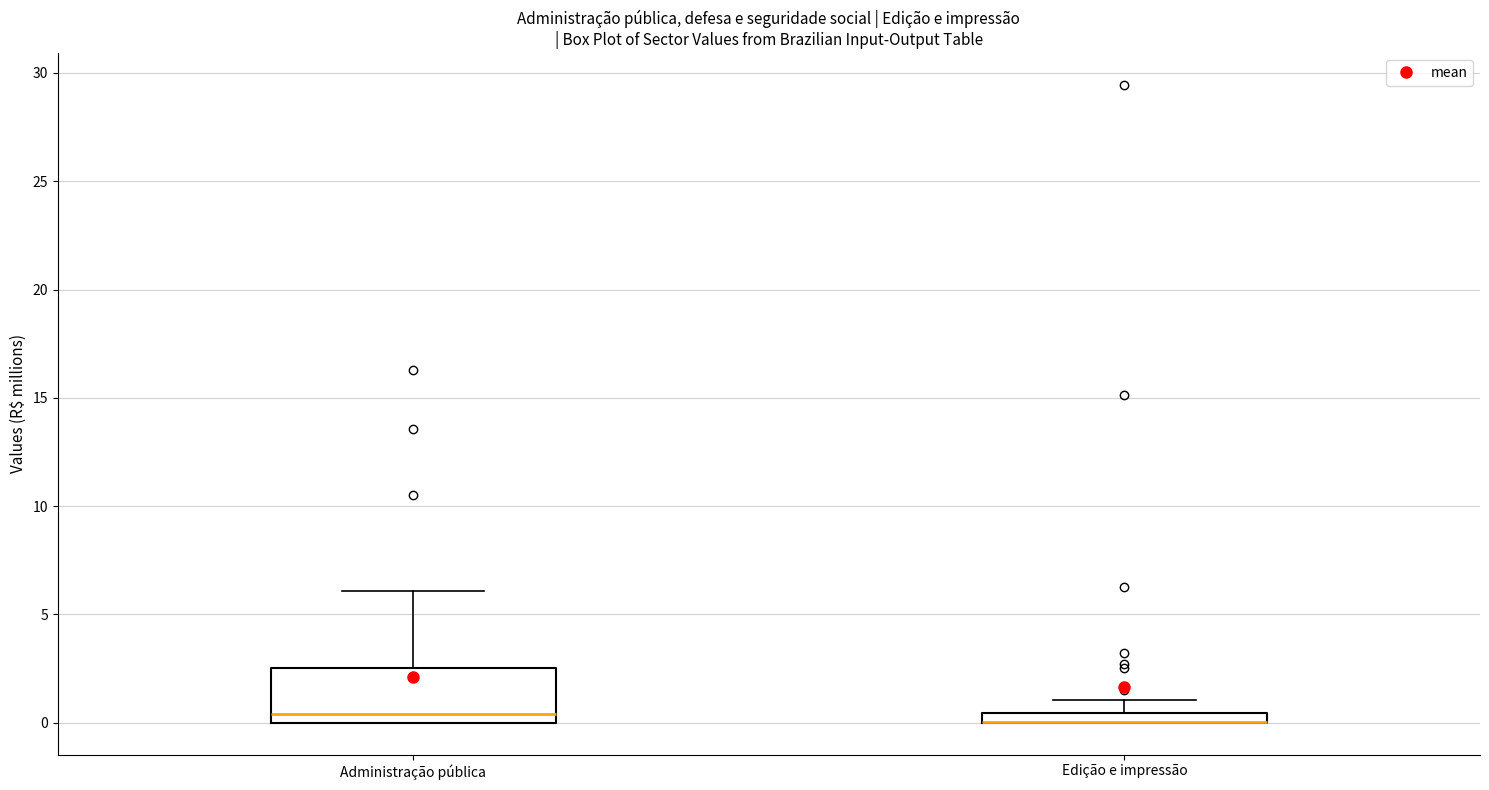

Where does the median line of the box for Administração pública sit on the y-axis? The values are not printed on the chart, so give them approximately, as read against the axis.

0.5